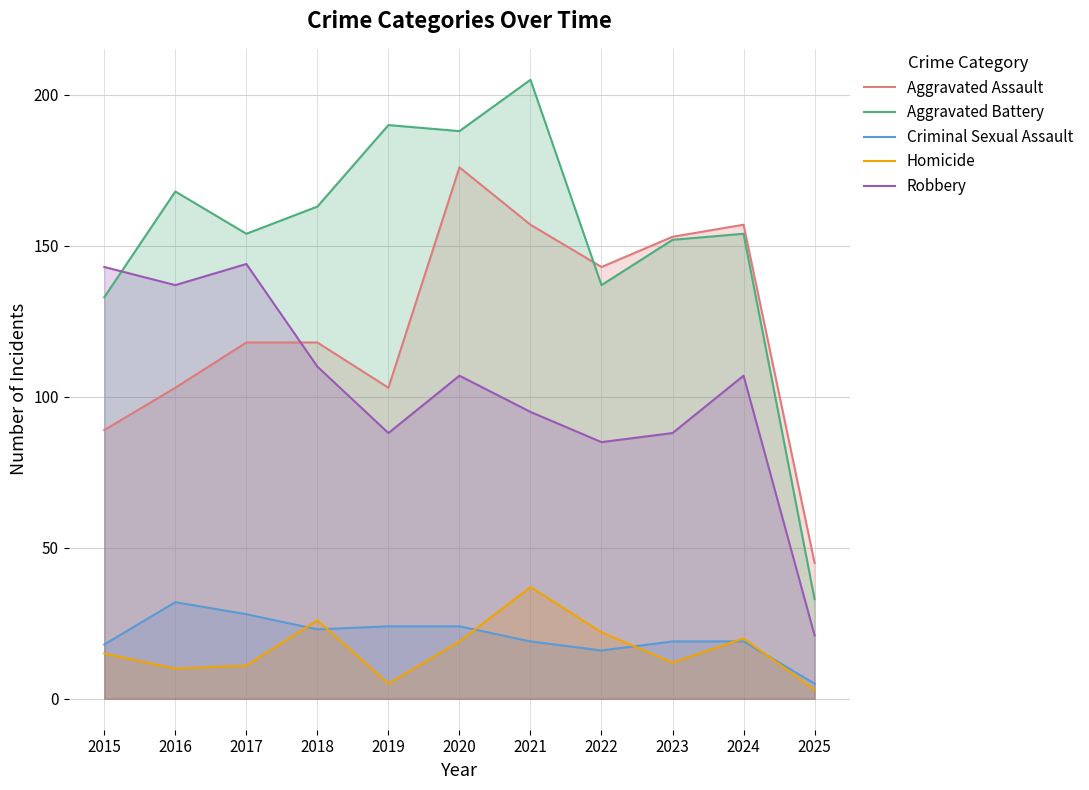

True or false: Homicide and Robbery cross at least once.

False